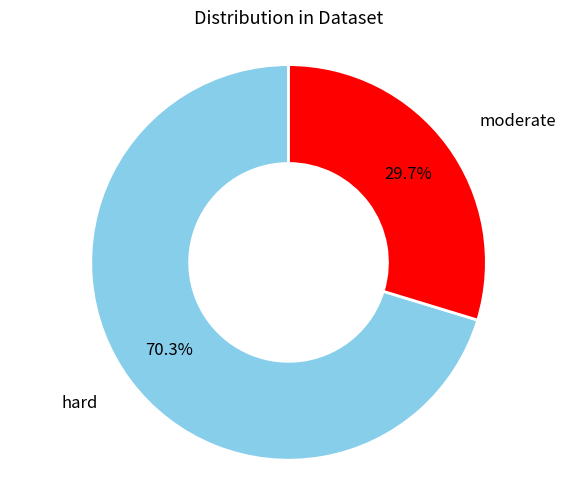

Does any single category account for the majority?

Yes